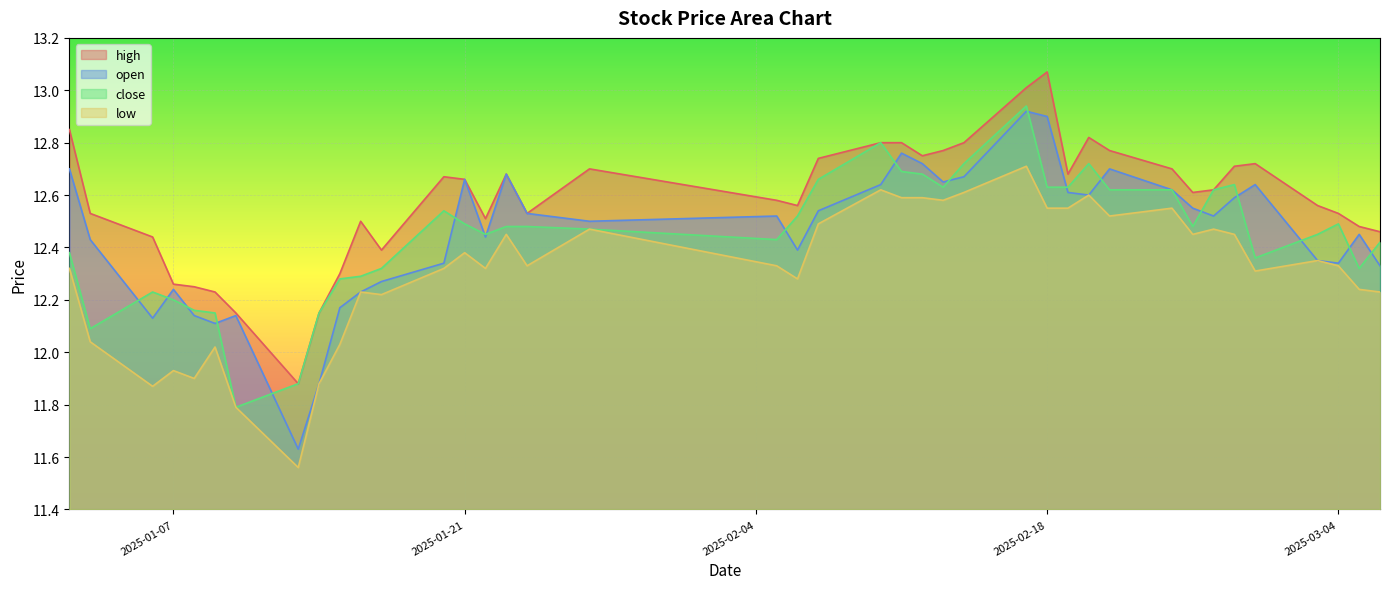

Count the number of data series in this chart.

4